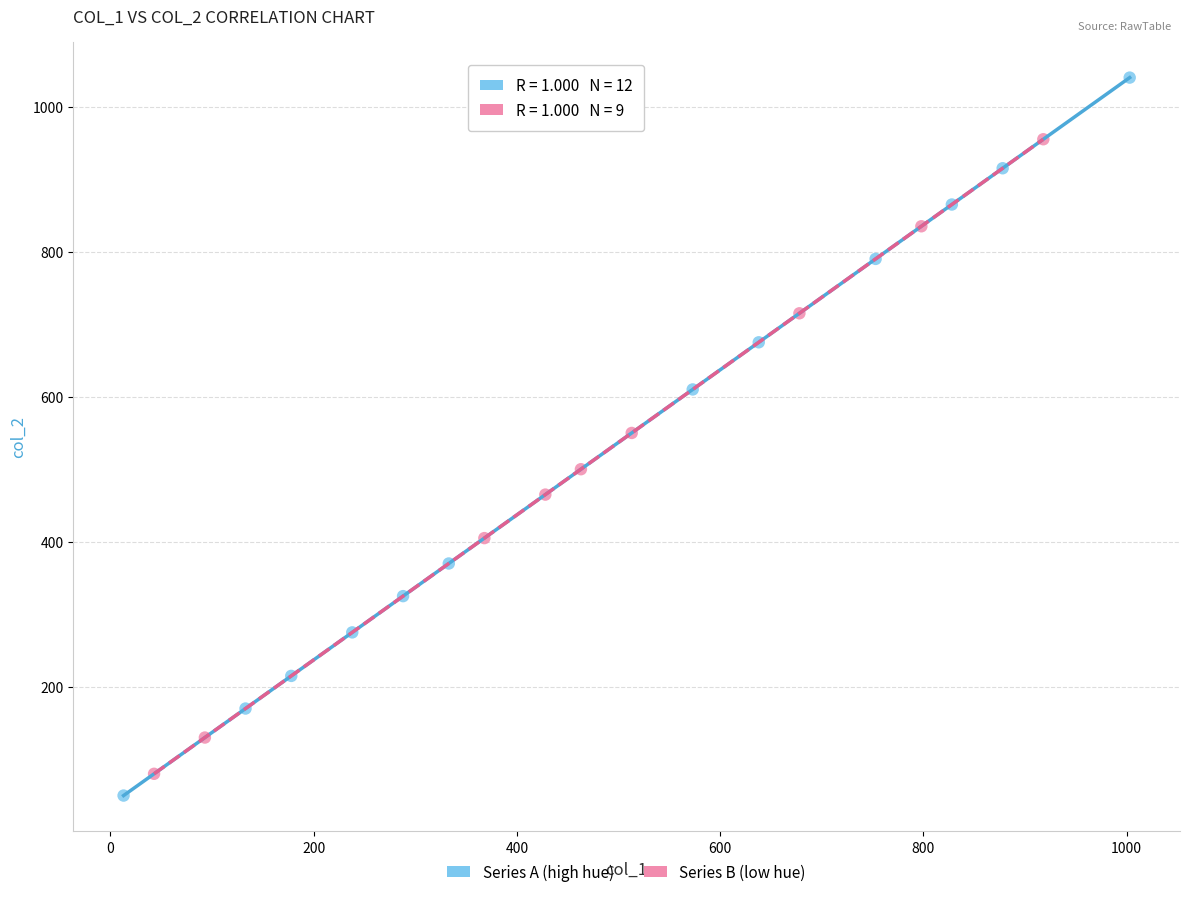

Which series has the widest spread of Y values?

Series A (high hue)